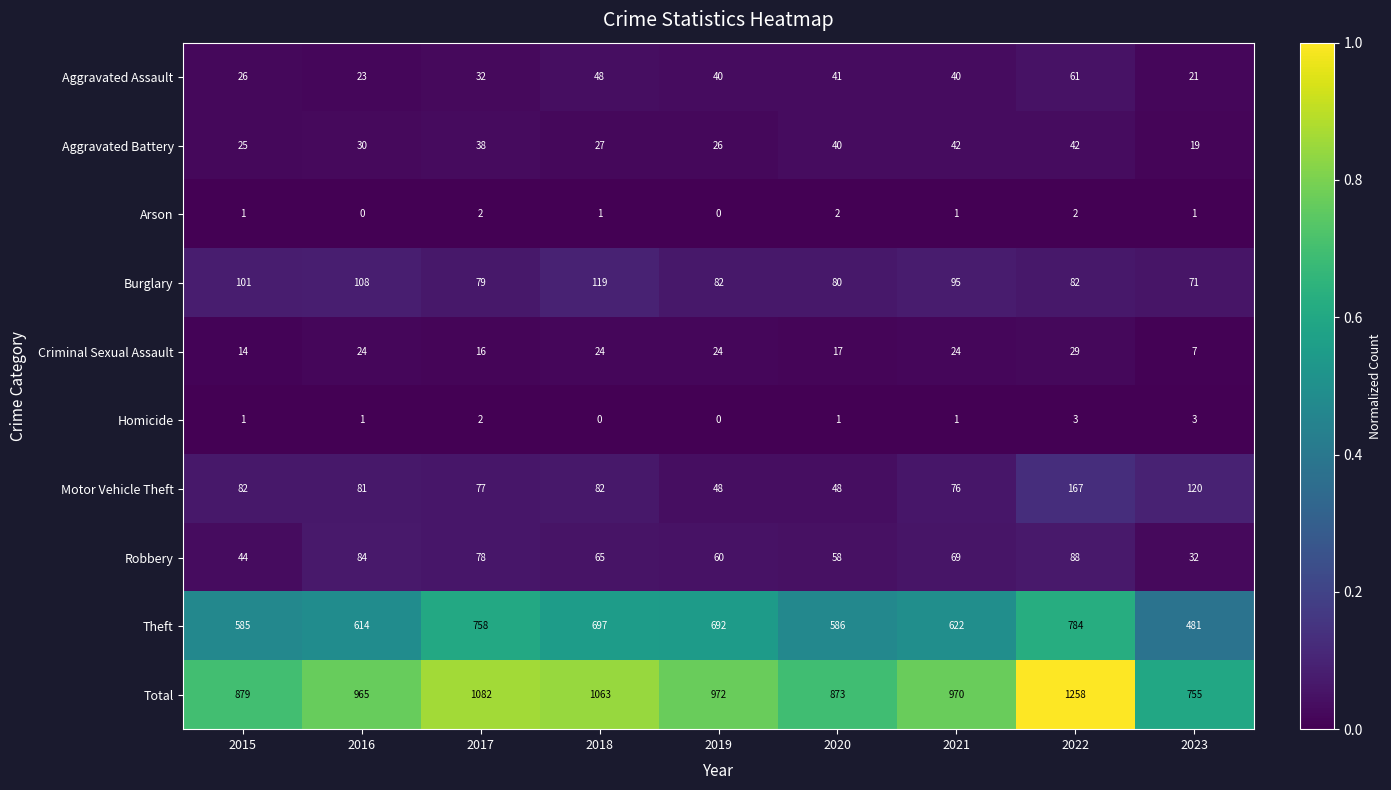

Rank the series at 2022 from lowest to highest value.

Arson, Homicide, Criminal Sexual Assault, Aggravated Battery, Aggravated Assault, Burglary, Robbery, Motor Vehicle Theft, Theft, Total